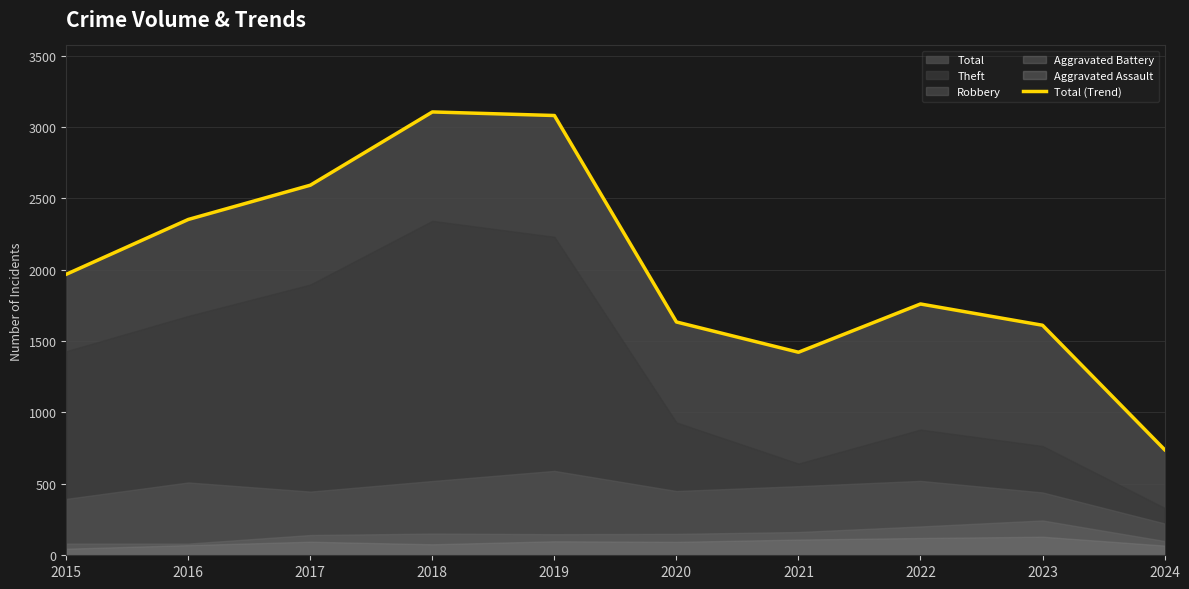

How many data points are less than 1968?

5